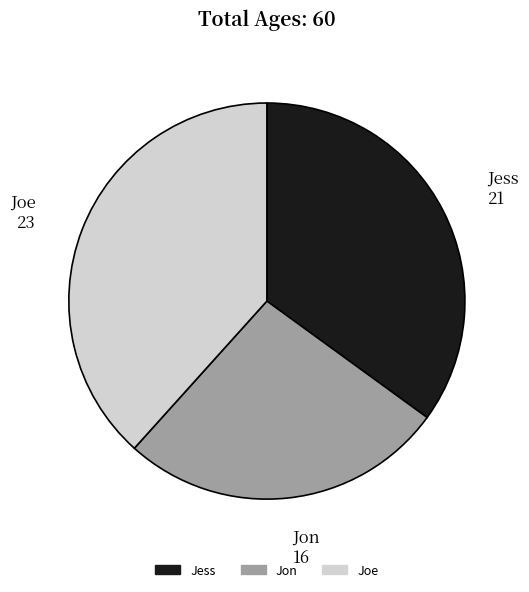

Does Jon represent more than half of the total?

No